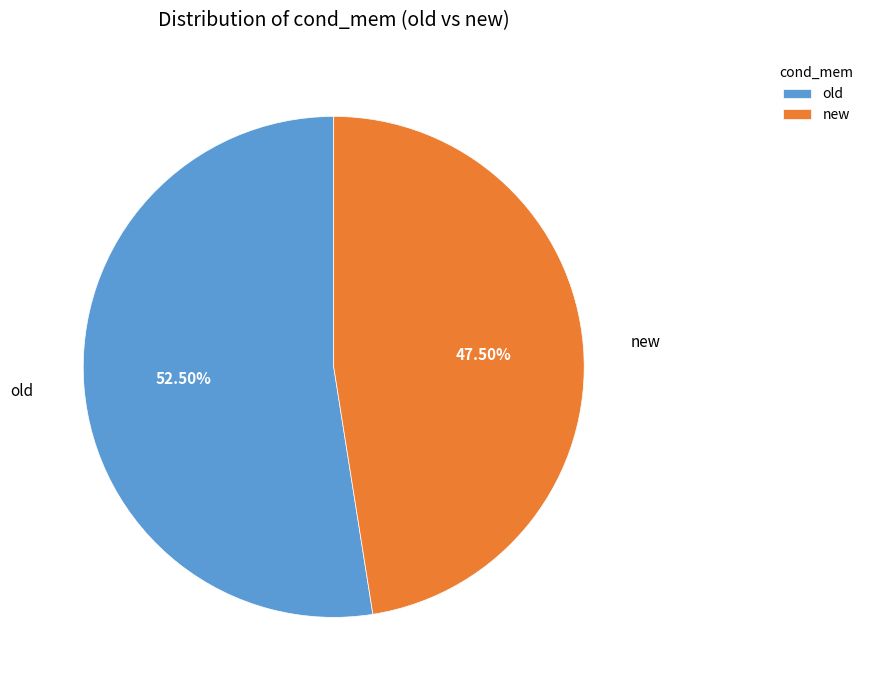

What is the largest slice in the pie chart?

old